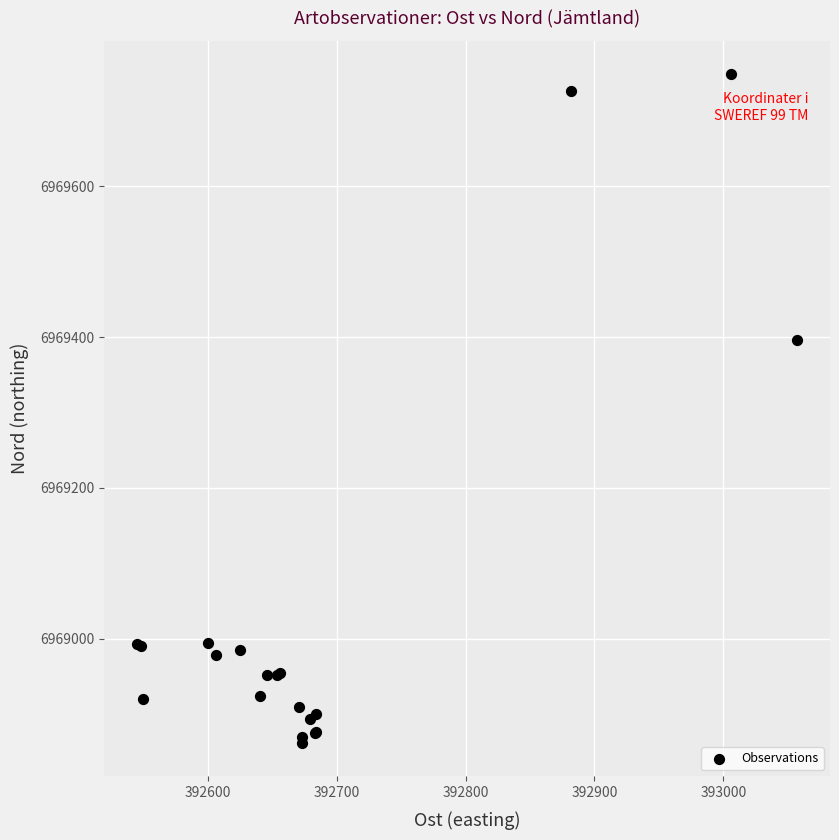

What Y value in the scatter plot is closest to 6969305?

6969395.9